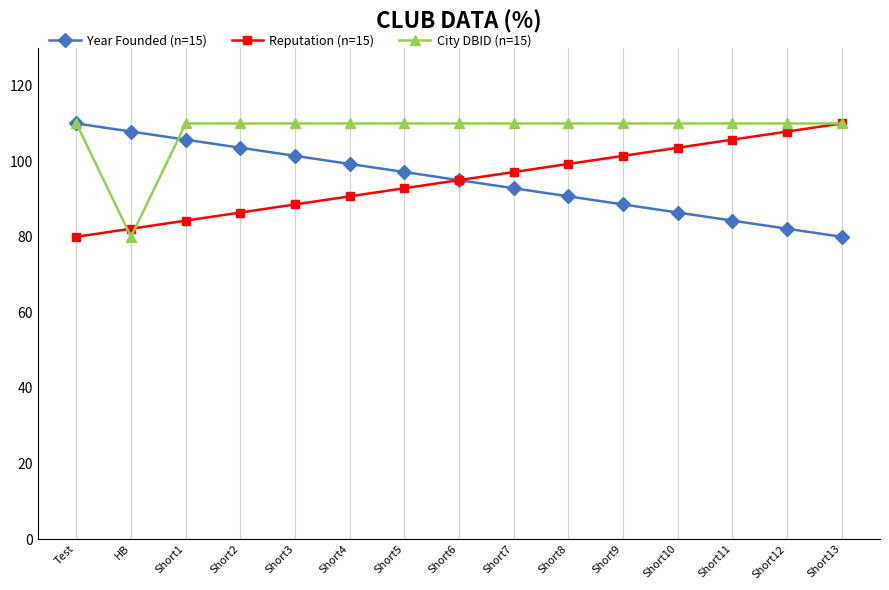

True or false: Reputation (n=15) has more than 0 points higher than both neighbors.

False